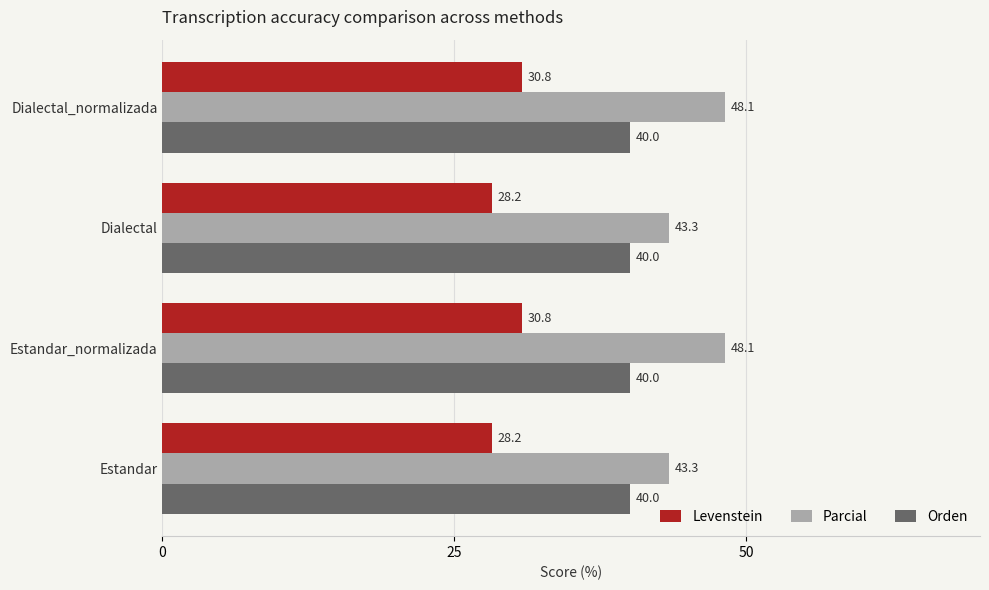

Which series has the largest range (max minus min)?

Parcial